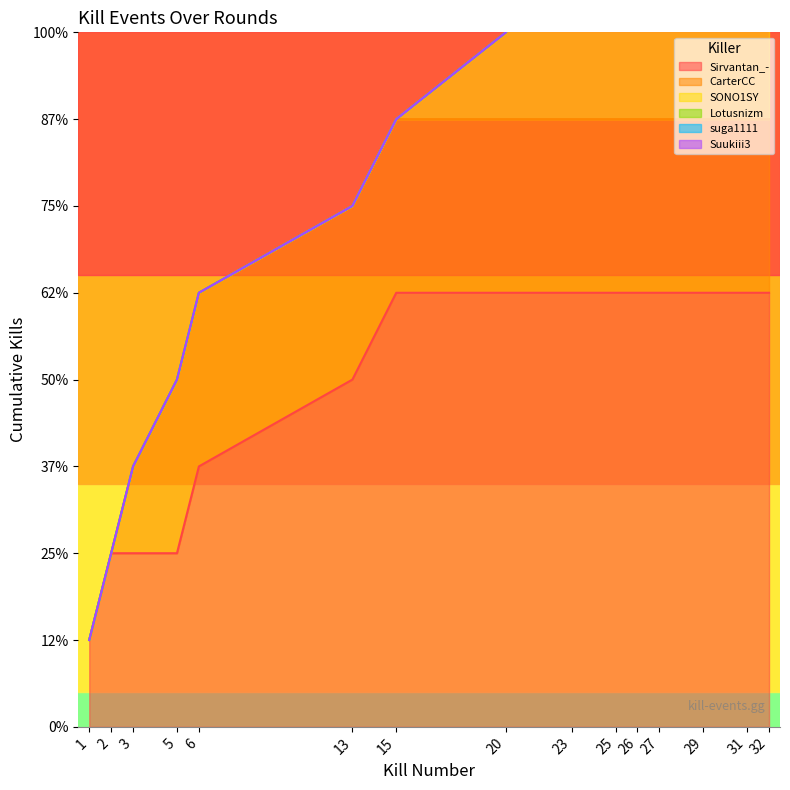

Which label corresponds to the largest value in the chart?

32